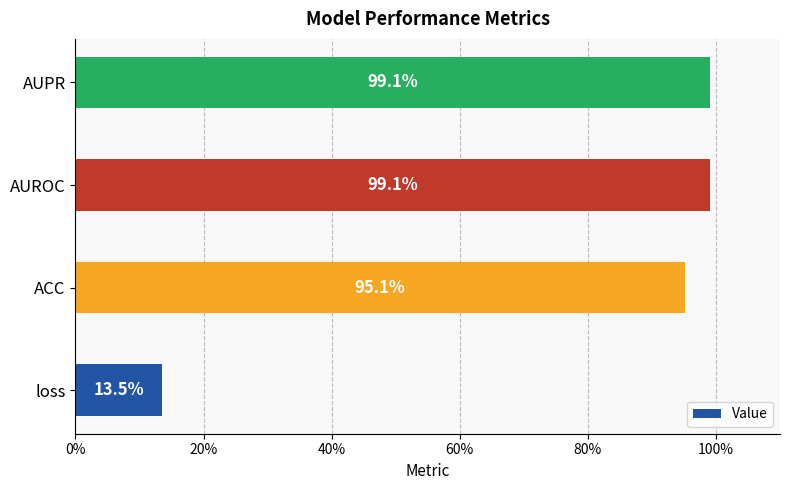

Are the bars horizontal?

Yes